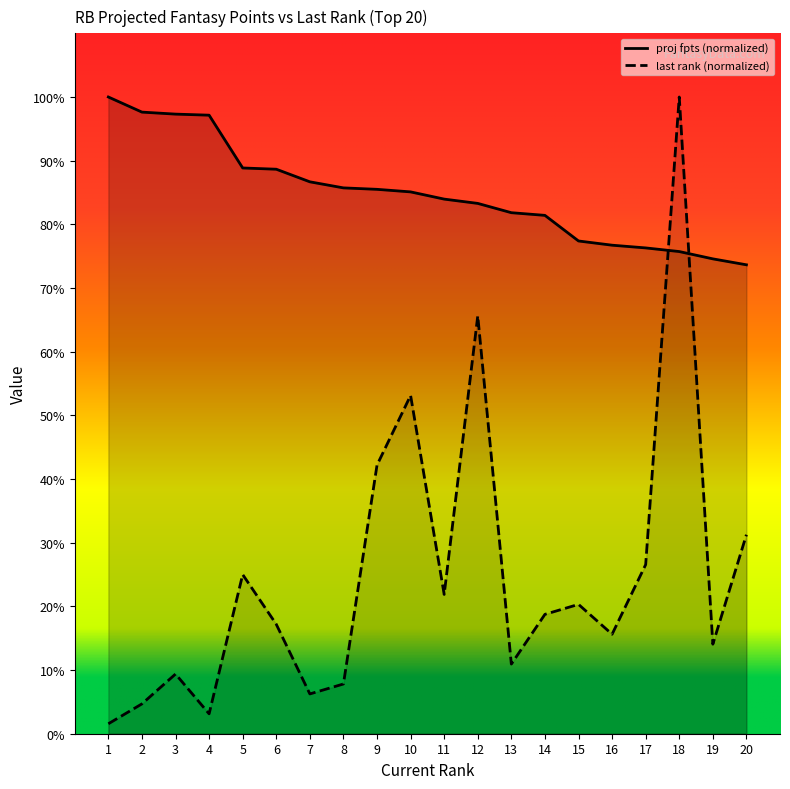

Which series has the largest total across all categories?

proj fpts